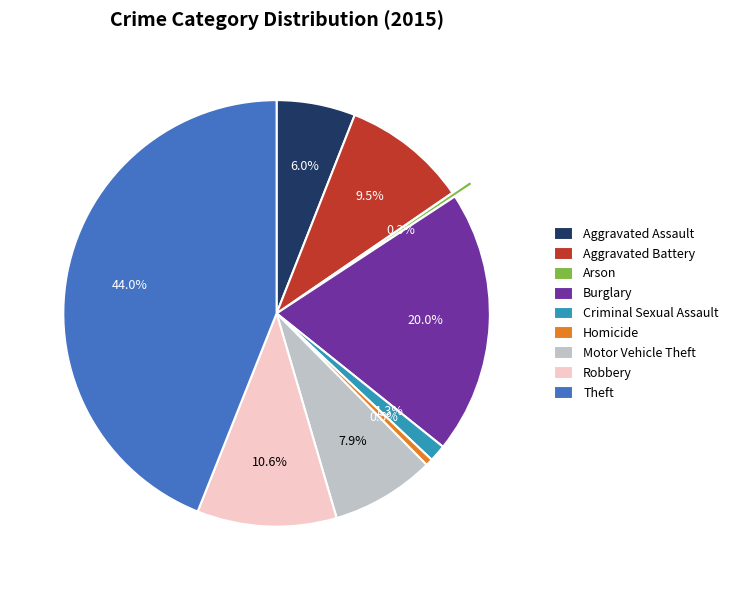

Does any single category account for the majority?

No